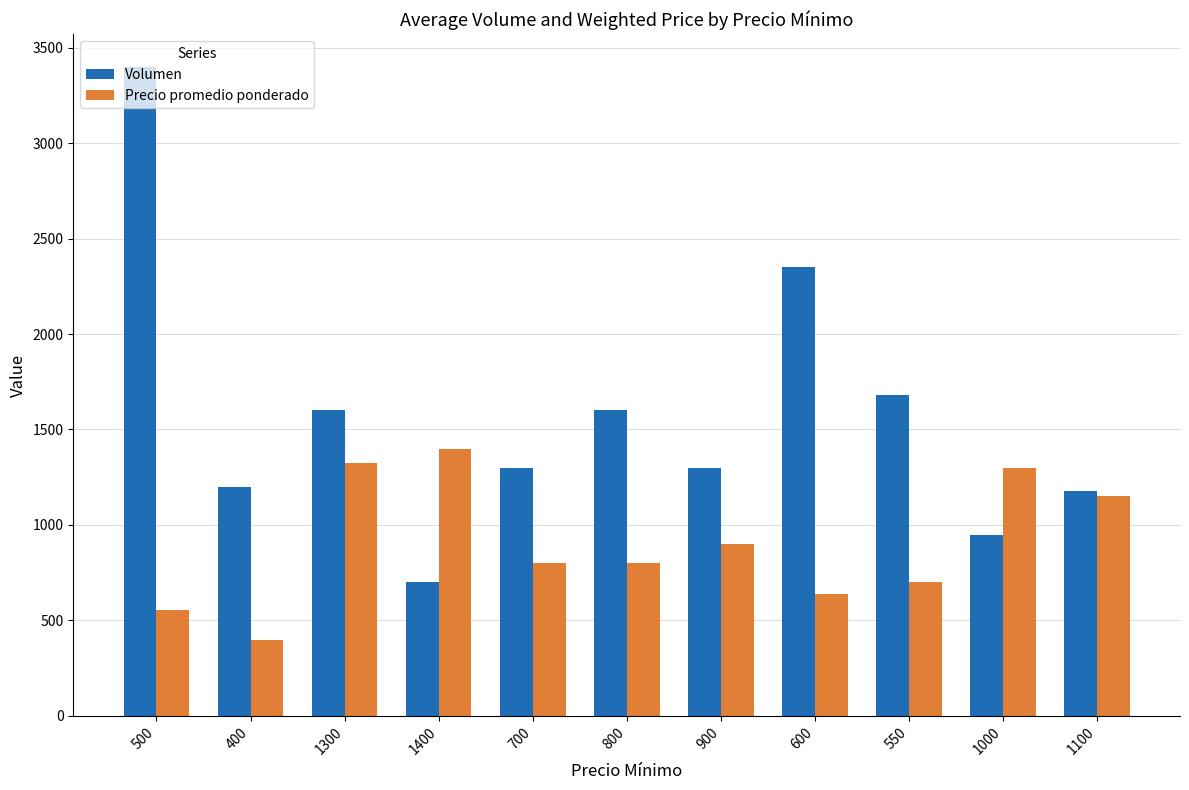

At which label is Volumen closest to 2050?

600